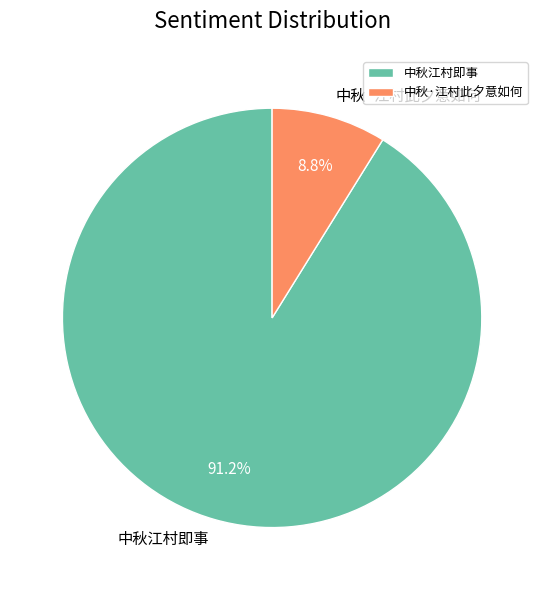

What percentage is the 中秋·江村此夕意如何 slice, to the nearest percent?

9%